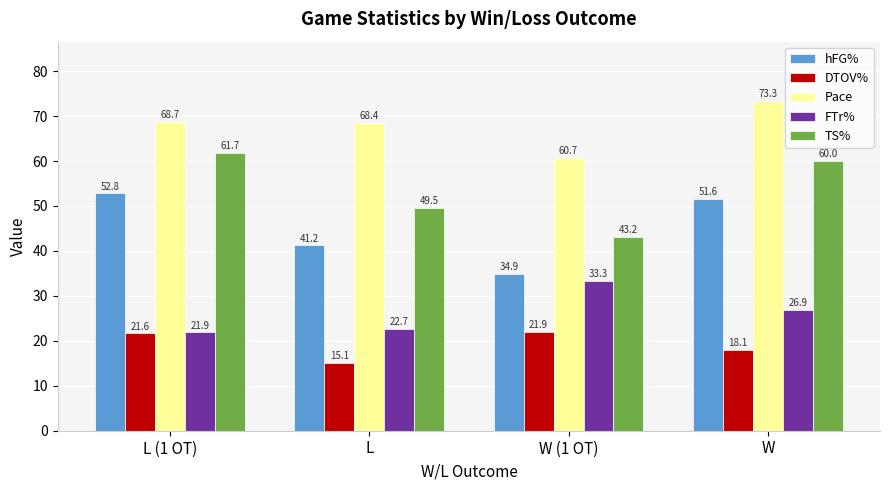

What is the value of the DTOV% bar at the 3rd from the left?

21.9